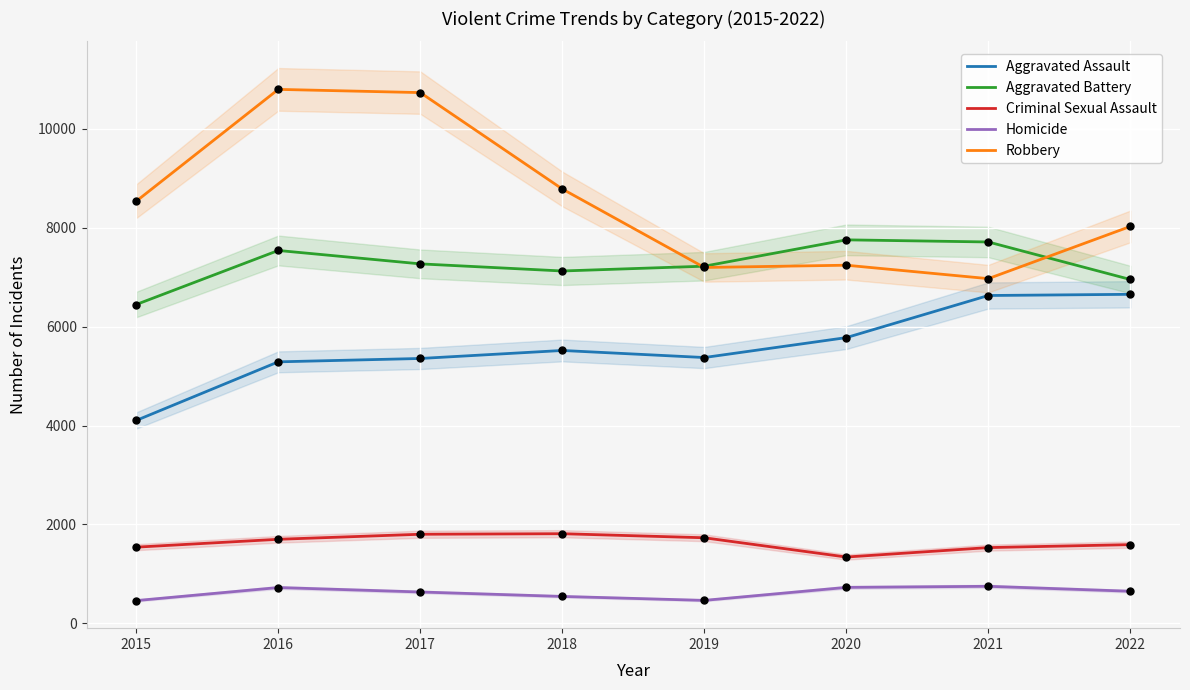

What are all the series names shown in the legend?

Aggravated Assault, Aggravated Battery, Criminal Sexual Assault, Homicide, Robbery